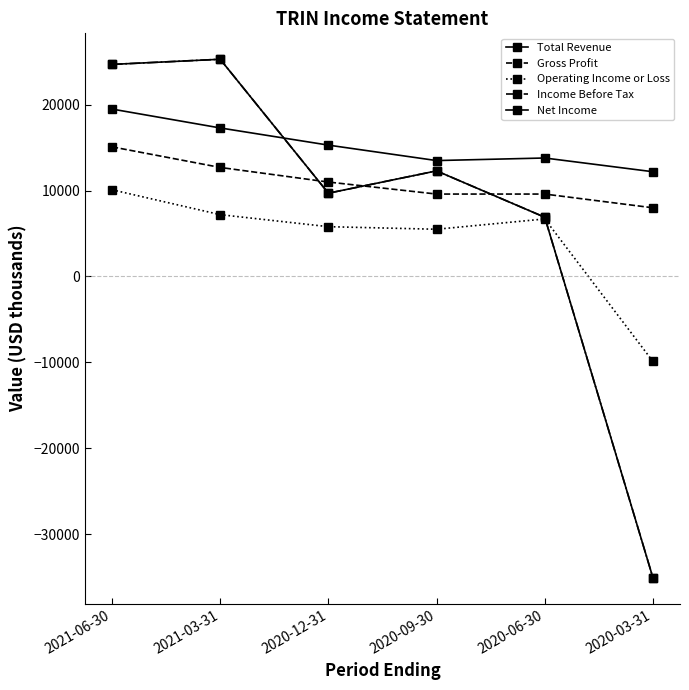

Rank the categories by Net Income value from highest to lowest.

2021-03-31, 2021-06-30, 2020-09-30, 2020-12-31, 2020-06-30, 2020-03-31